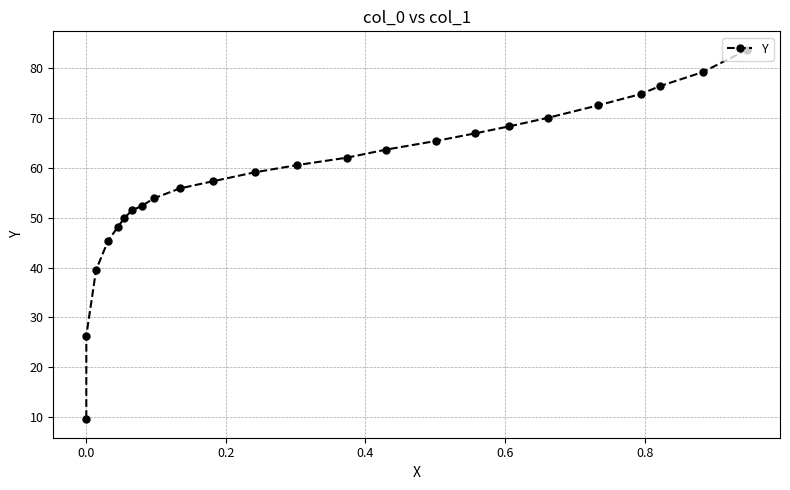

What is the difference between the maximum and minimum values?

74.1